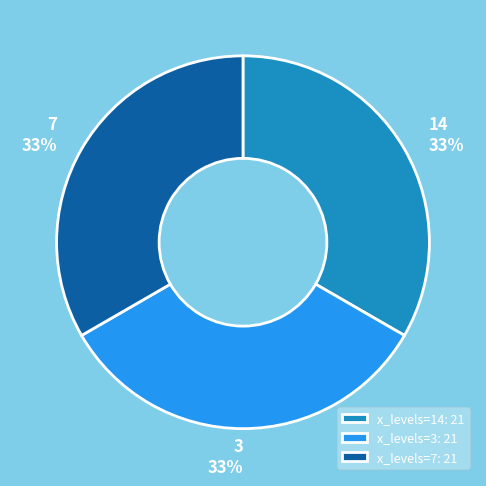

What is the ratio of the value at x_levels=7: 21 to the value at x_levels=14: 21?

1.0